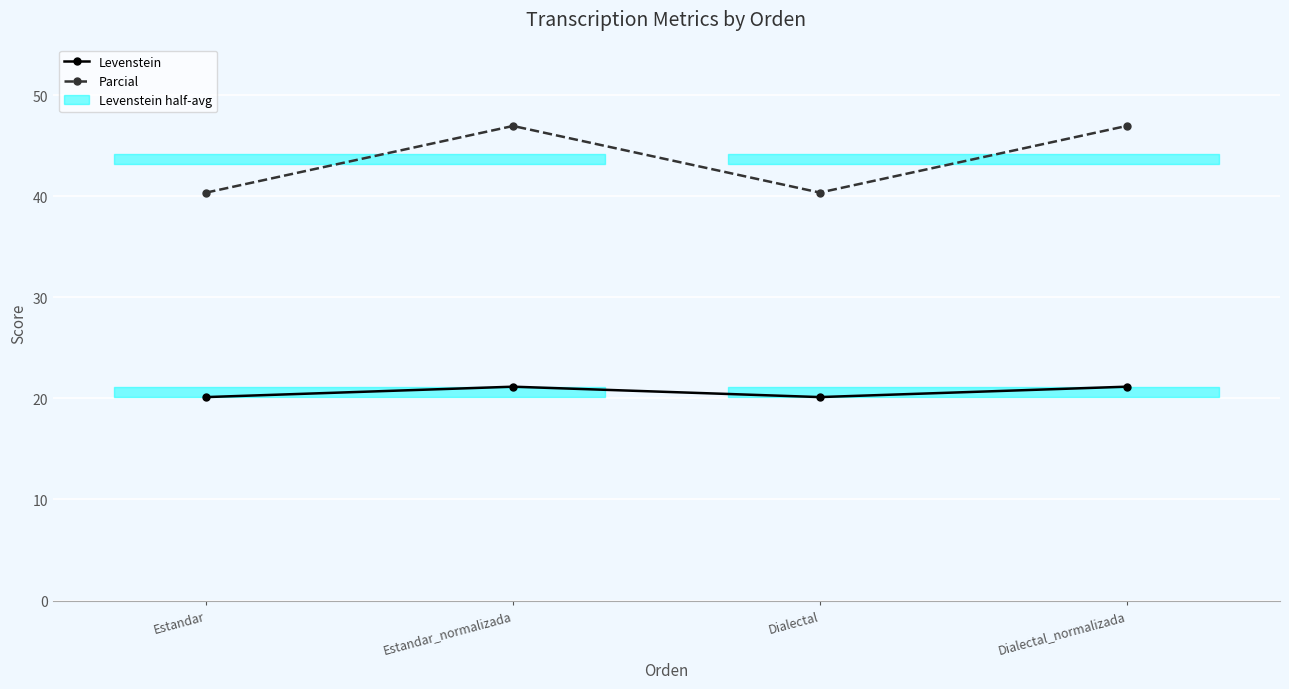

True or false: Levenstein has more than 1 interior local peaks.

False